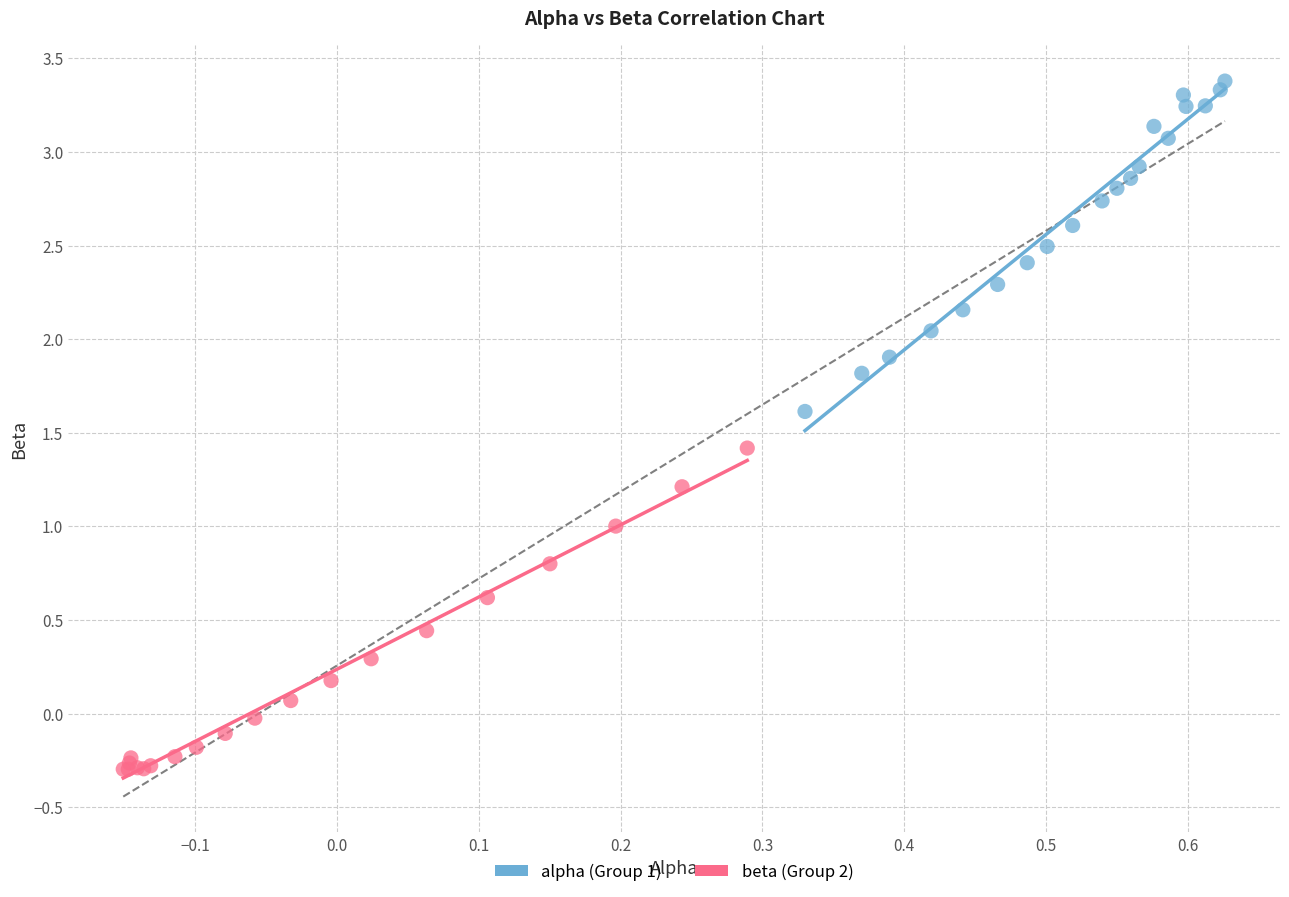

Which series has the largest Y range (max minus min)?

alpha (Group 1)